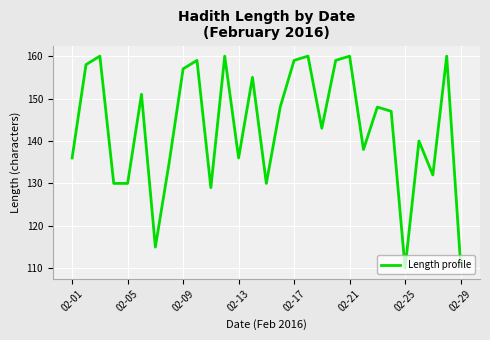

What is the greatest value displayed?

160